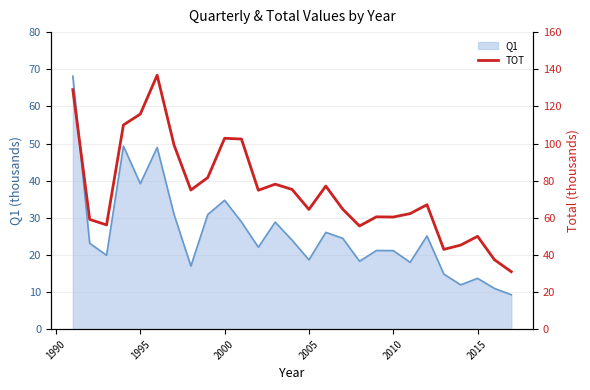

Where is Q1 nearest to the value 38?

1995